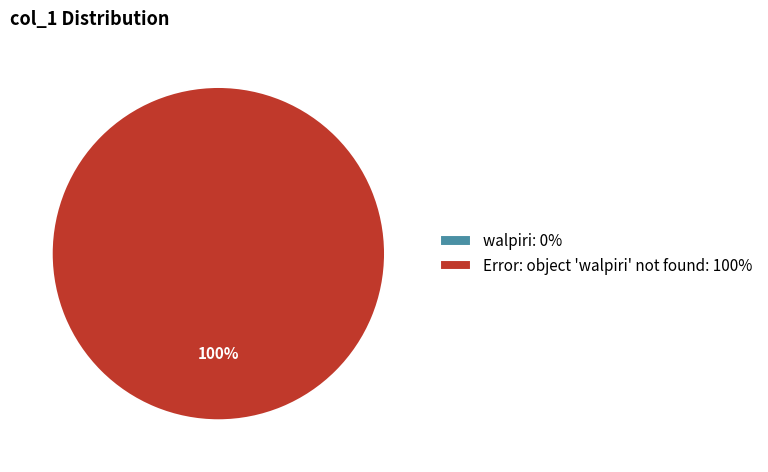

Count the number of slices in the pie.

2